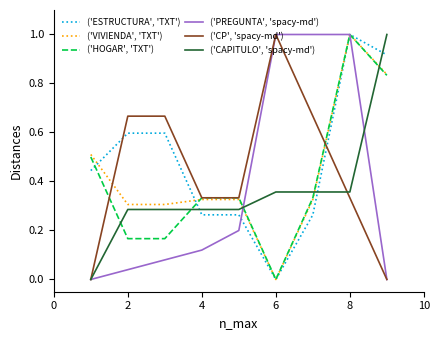

After their last crossing, which series has the higher values: ('HOGAR', 'TXT') or ('CAPITULO', 'spacy-md')?

('CAPITULO', 'spacy-md')